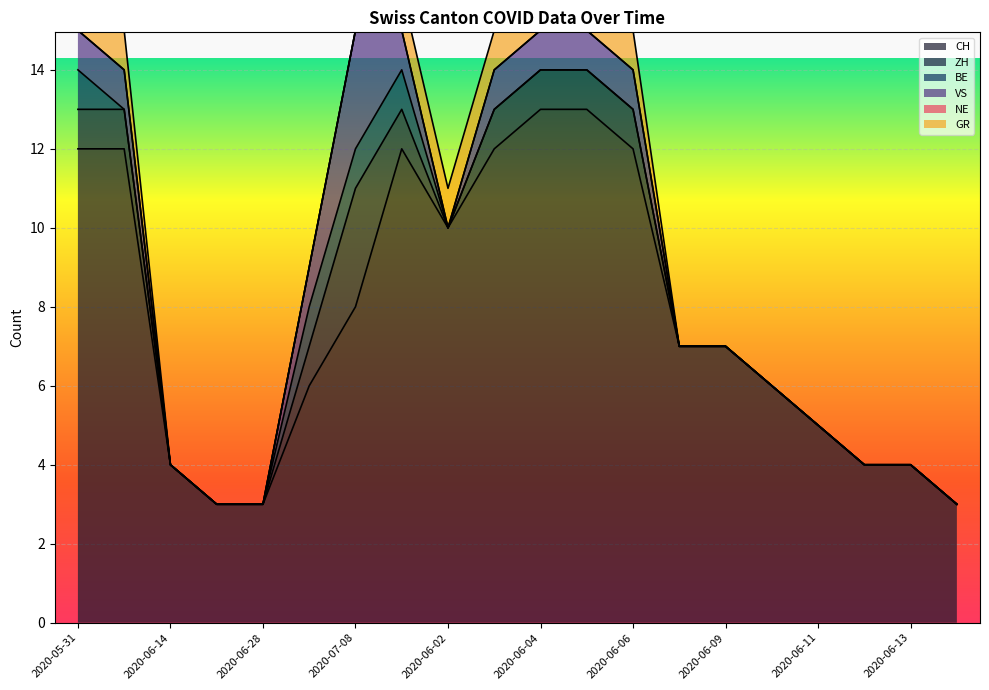

Rank the series at 2020-06-13 from lowest to highest value.

ZH, BE, VS, NE, GR, CH